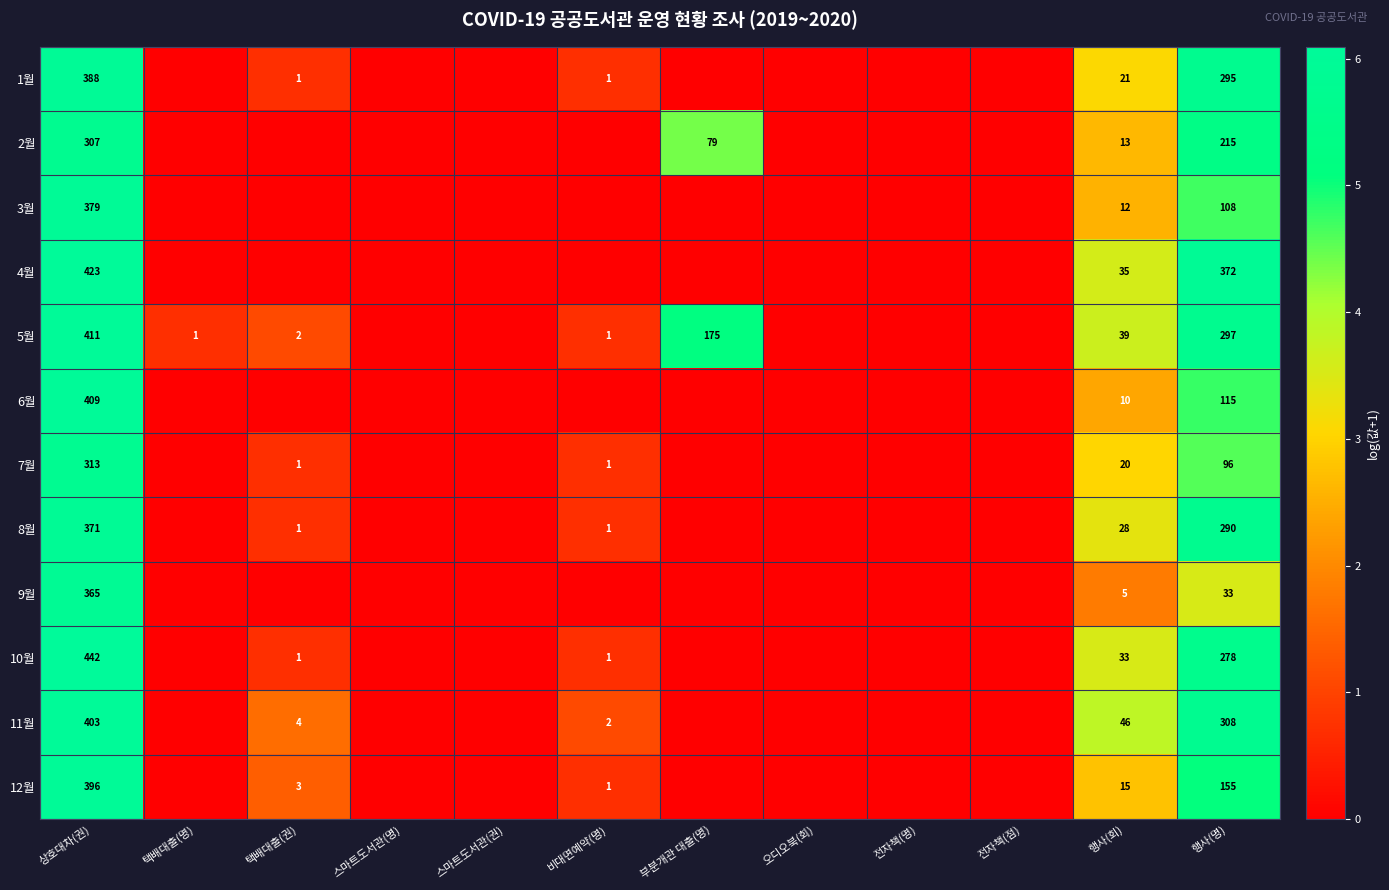

At how many categories does at least one series exceed 5?

3